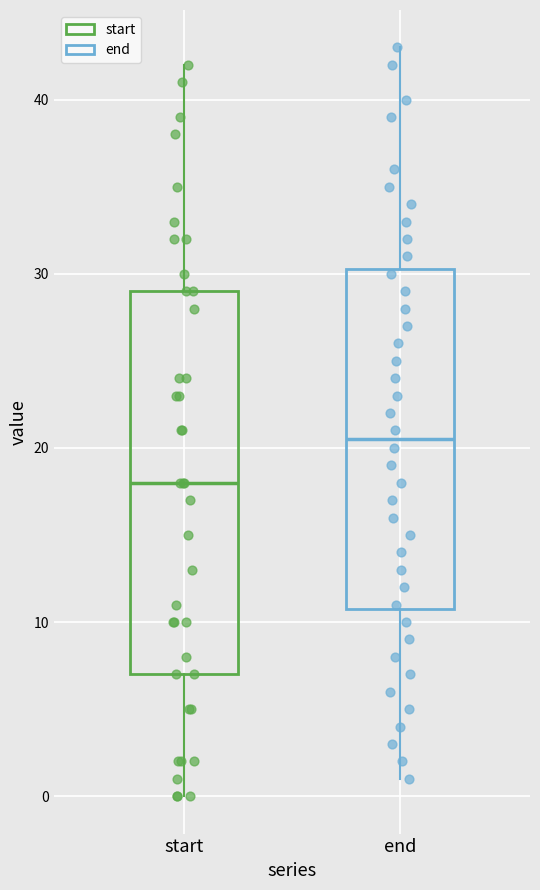

Where is the upper edge of the box for start on the y-axis? The values are not printed on the chart, so give them approximately, as read against the axis.

29